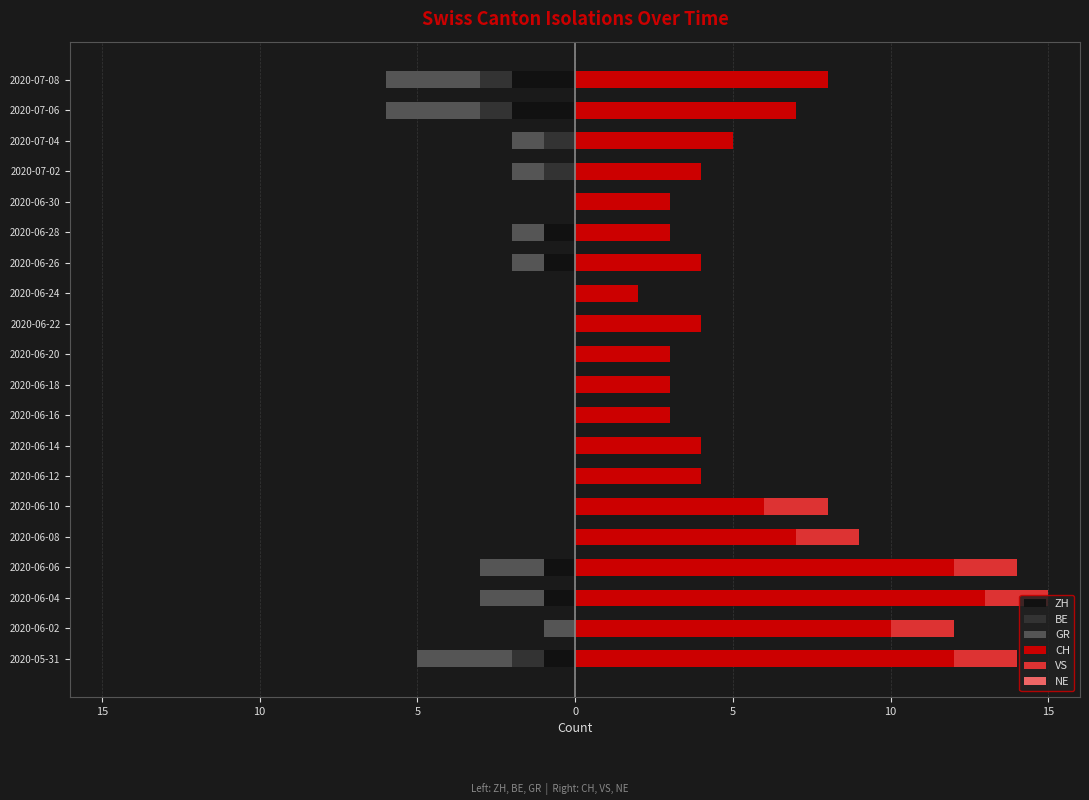

At which label does ZH reach its minimum?

18